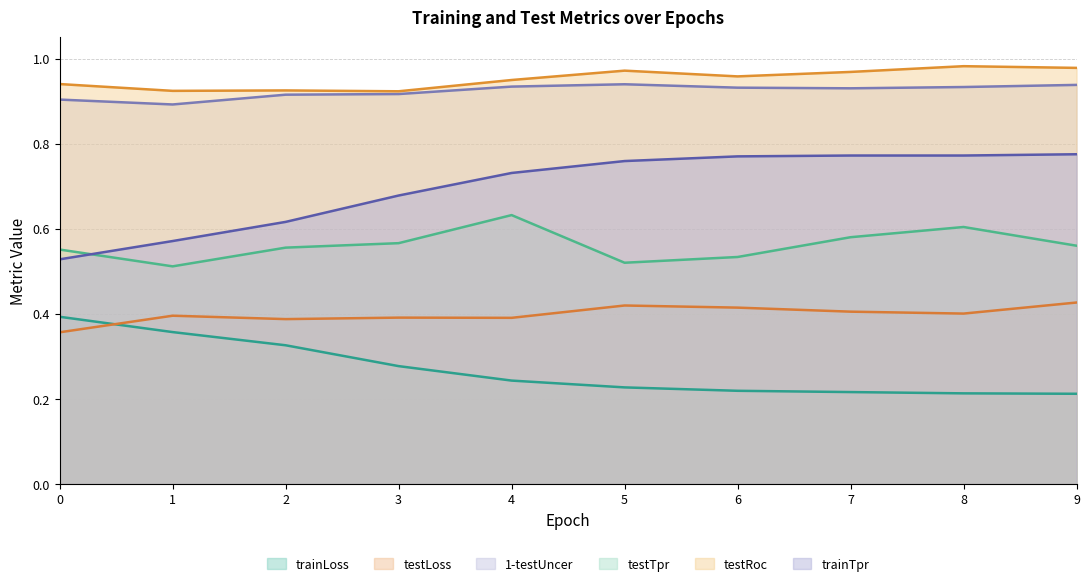

What is the average value of the testTpr series?

0.6